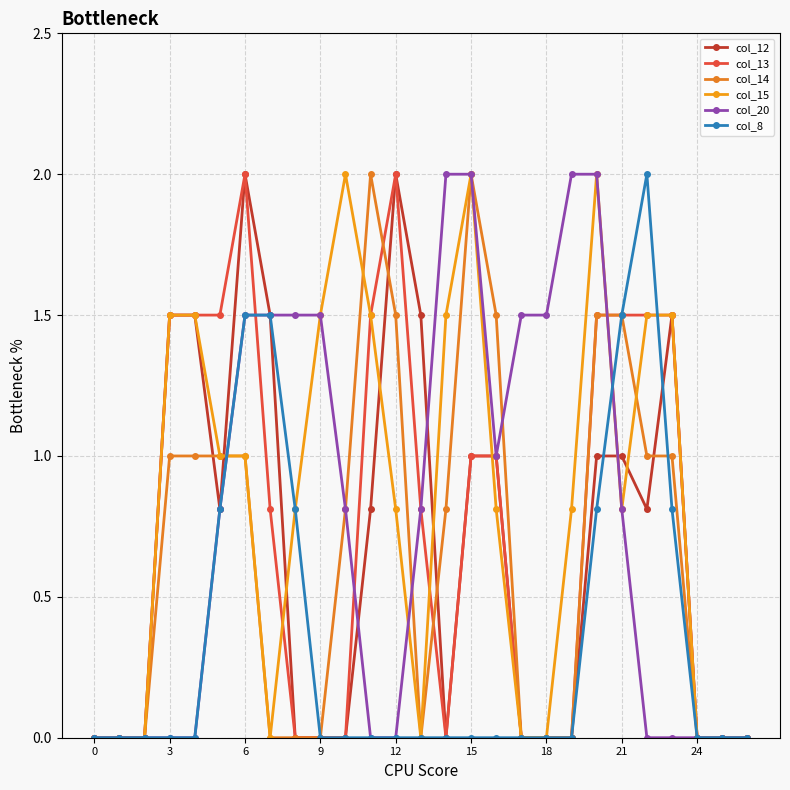

Does the chart display data point markers on the line(s)?

Yes